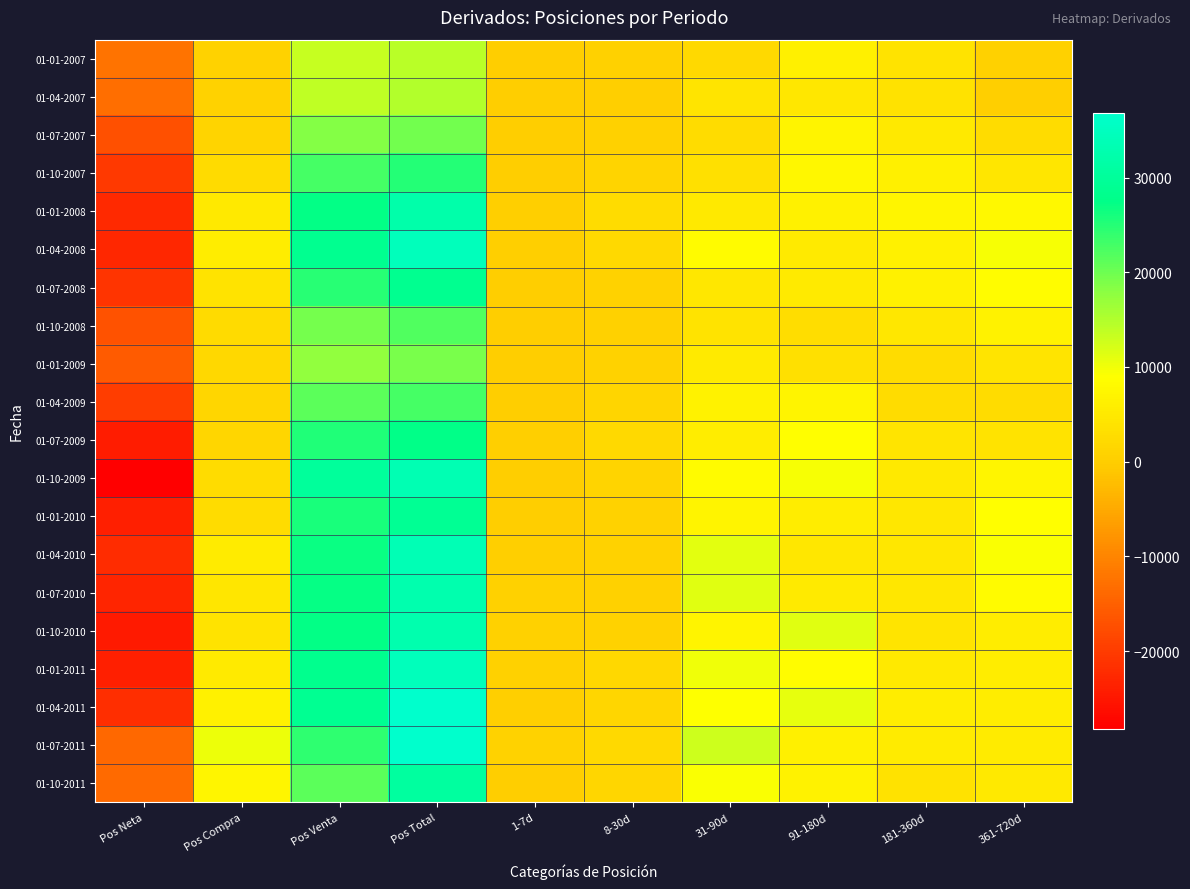

Which series has the largest total across all categories?

01-07-2011